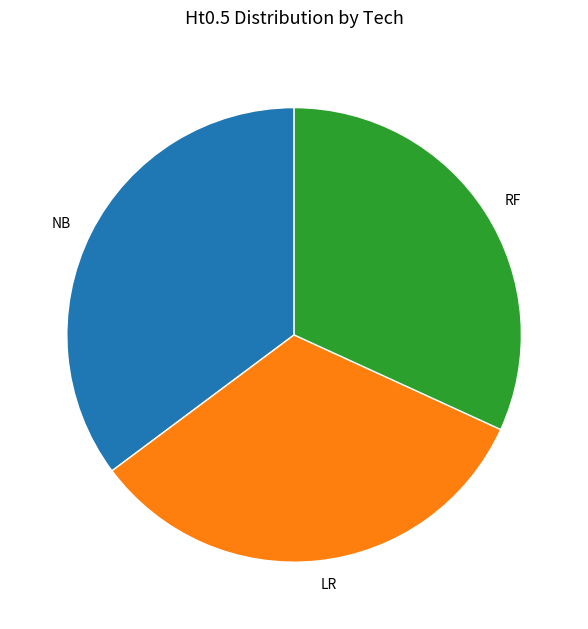

How many slices are in this pie chart?

3